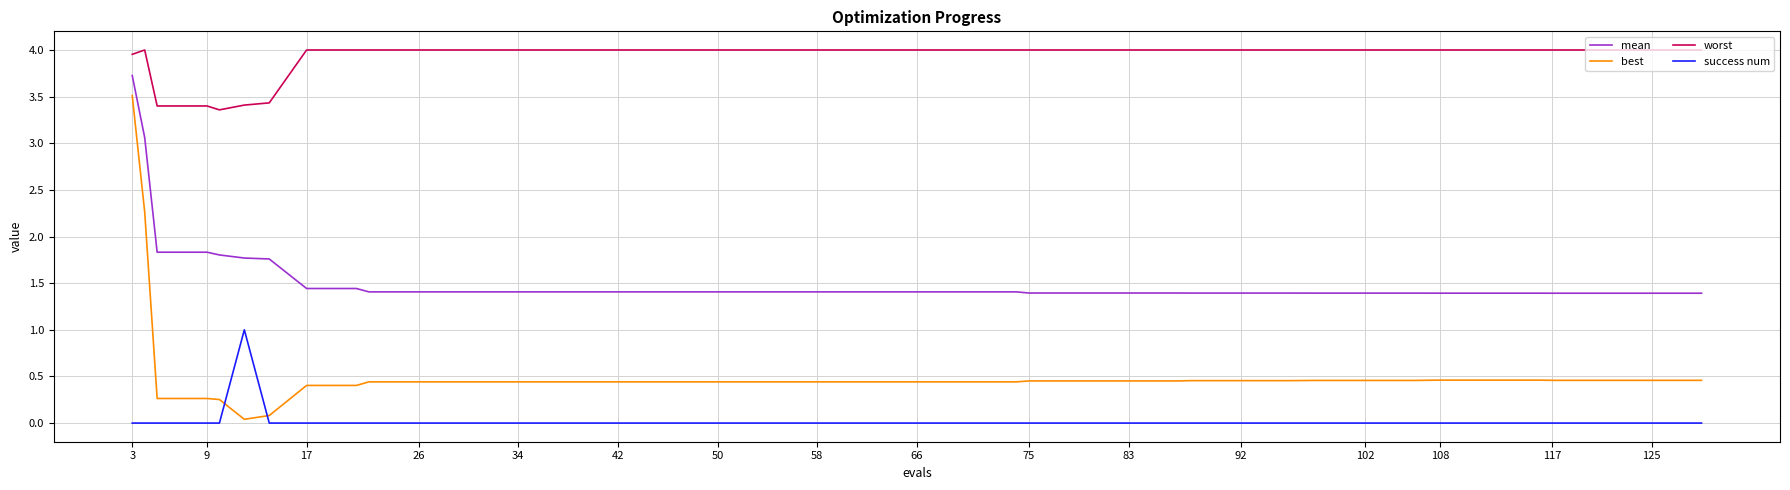

Which series has the largest range (max minus min)?

best